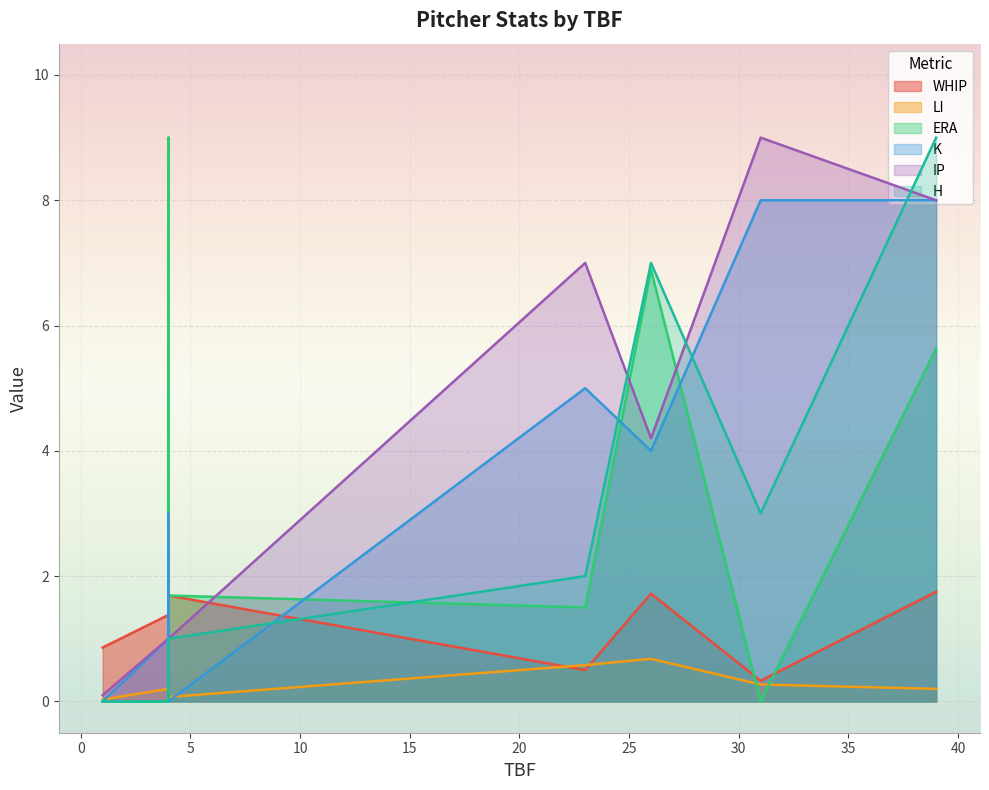

How many data points in H are less than 1?

3